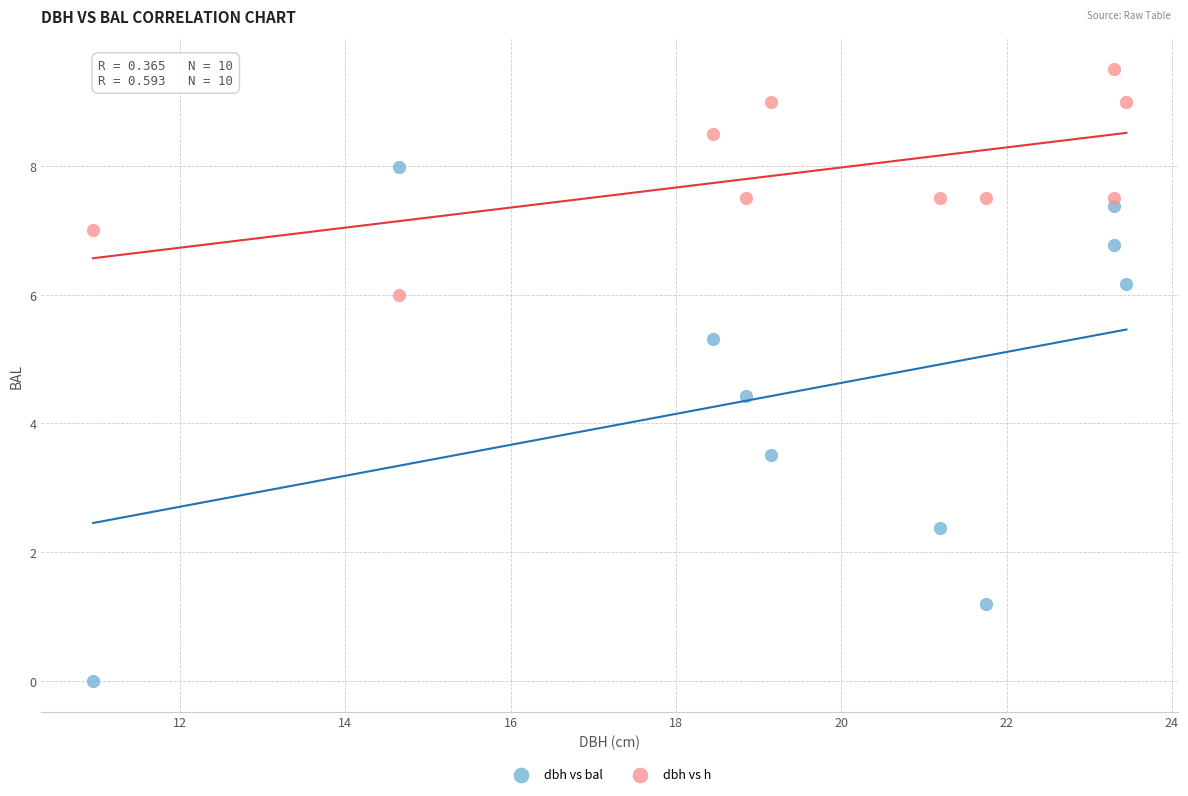

Which series reaches the minimum Y coordinate?

dbh vs bal